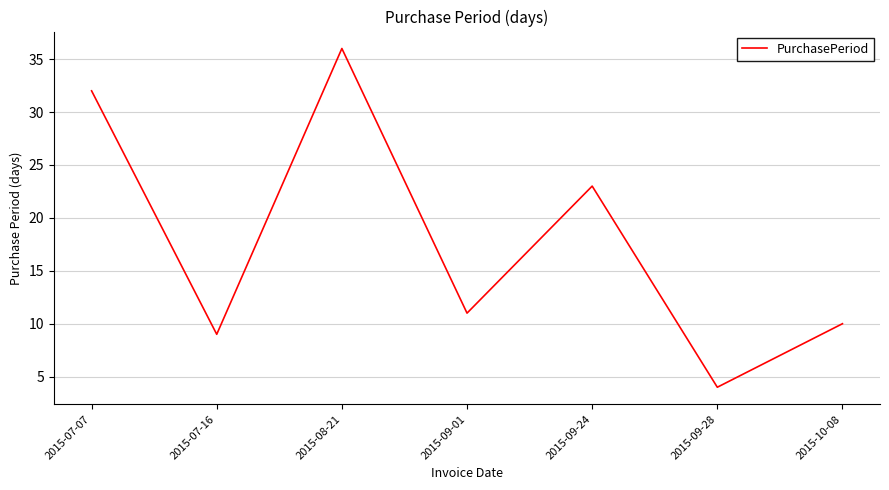

Between 2015-09-01 and 2015-07-16, which is larger?

2015-09-01